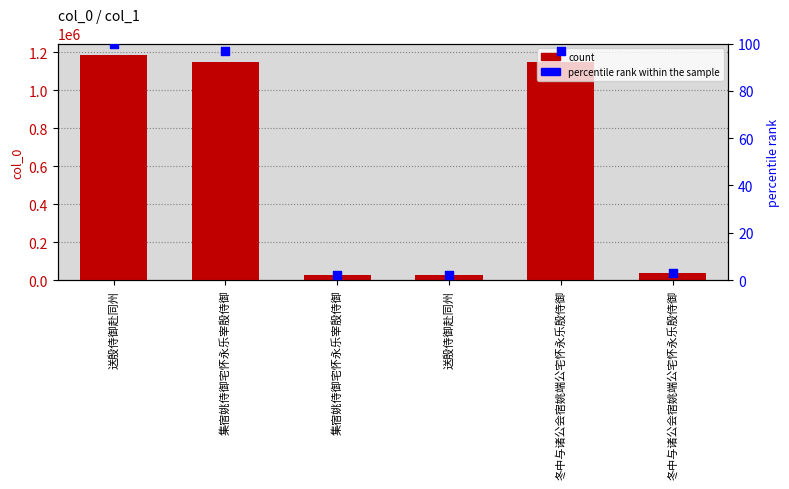

Which series has the largest total across all categories?

col_0